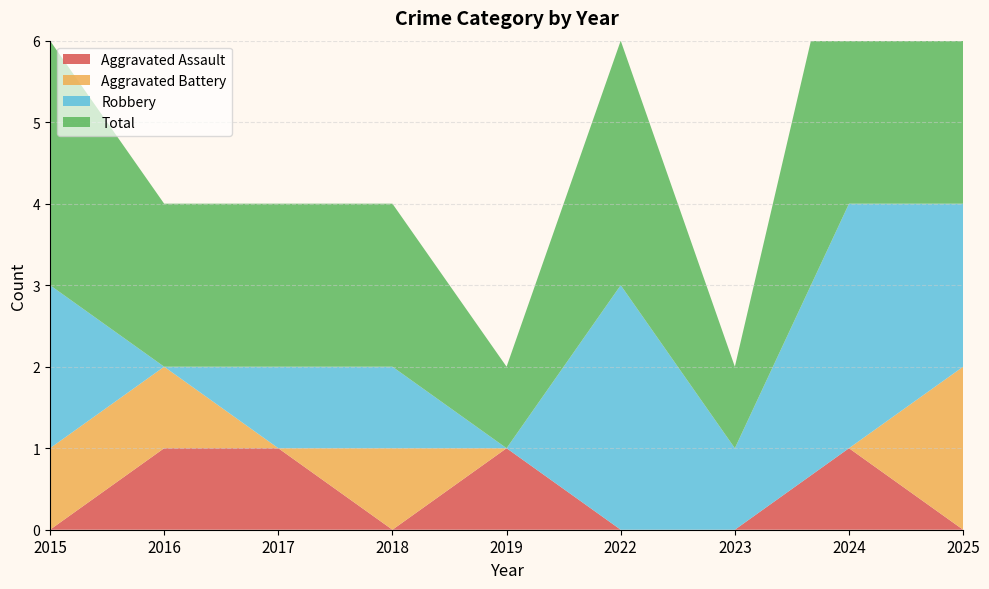

Reading left to right, extract all data points from this chart.

Aggravated Assault: 2015=0	2016=1	2017=1	2018=0	2019=1	2022=0	2023=0	2024=1	2025=0
Aggravated Battery: 2015=1	2016=1	2017=0	2018=1	2019=0	2022=0	2023=0	2024=0	2025=2
Robbery: 2015=2	2016=0	2017=1	2018=1	2019=0	2022=3	2023=1	2024=3	2025=2
Total: 2015=3	2016=2	2017=2	2018=2	2019=1	2022=3	2023=1	2024=4	2025=4